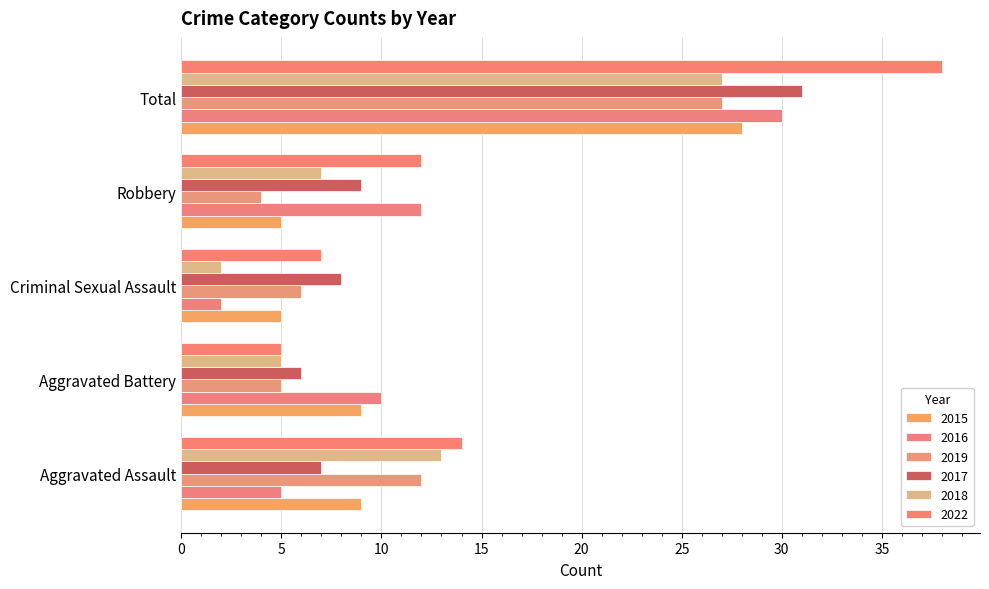

What is the difference between the 2019 values at Robbery and Total?

23